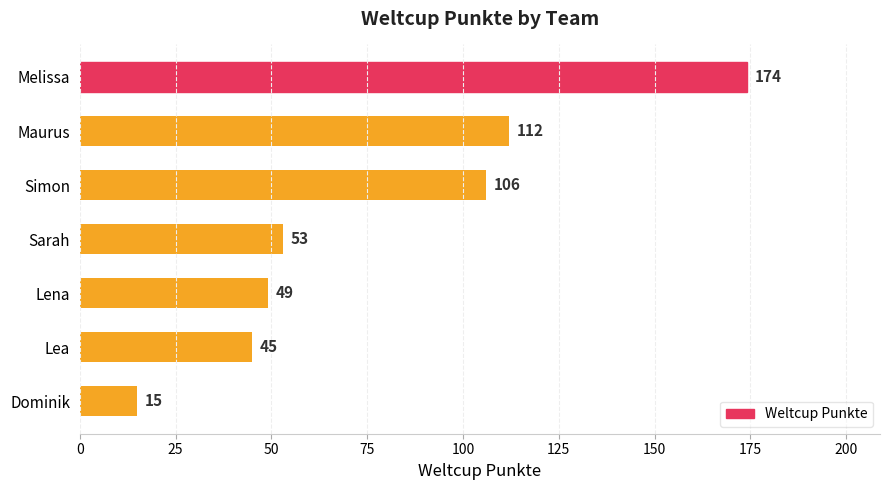

What is the change in value from Sarah to Lena?

-4